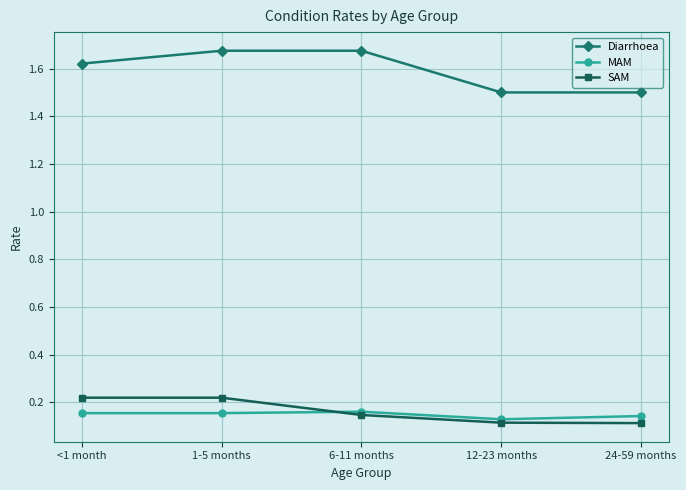

True or false: Diarrhoea and SAM intersect in this chart.

False